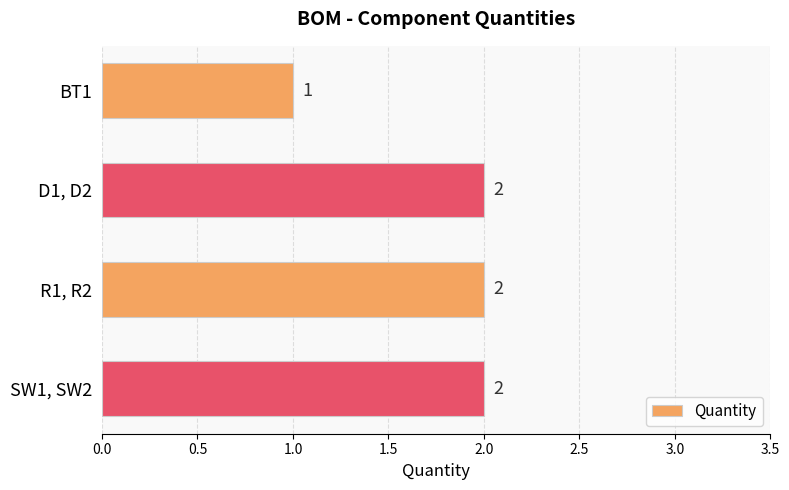

What is the sum of all values?

7